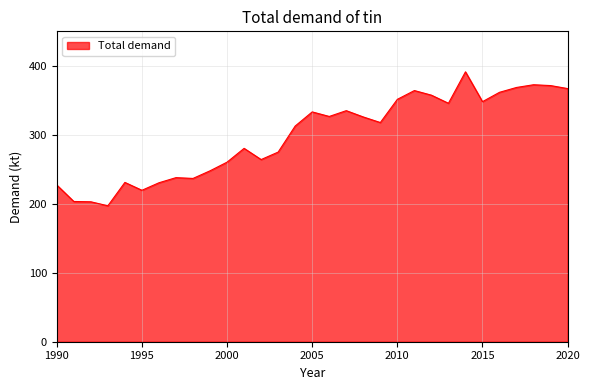

What is the difference between the maximum and minimum values?

194.5